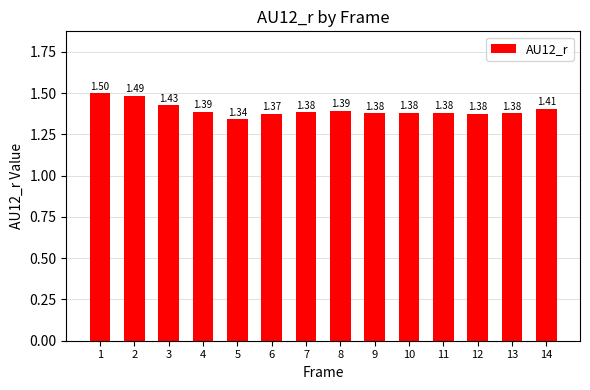

What is the ratio of the value at 4 to the value at 3?

1.0